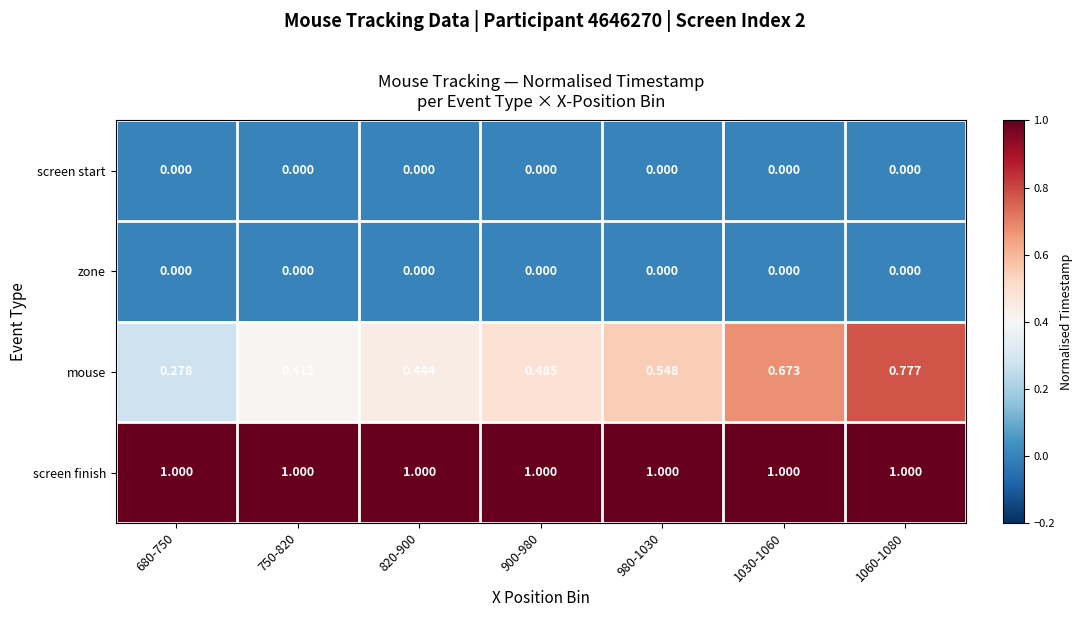

Is the value of screen finish at 820-900 greater than the value of screen start at 820-900?

Yes